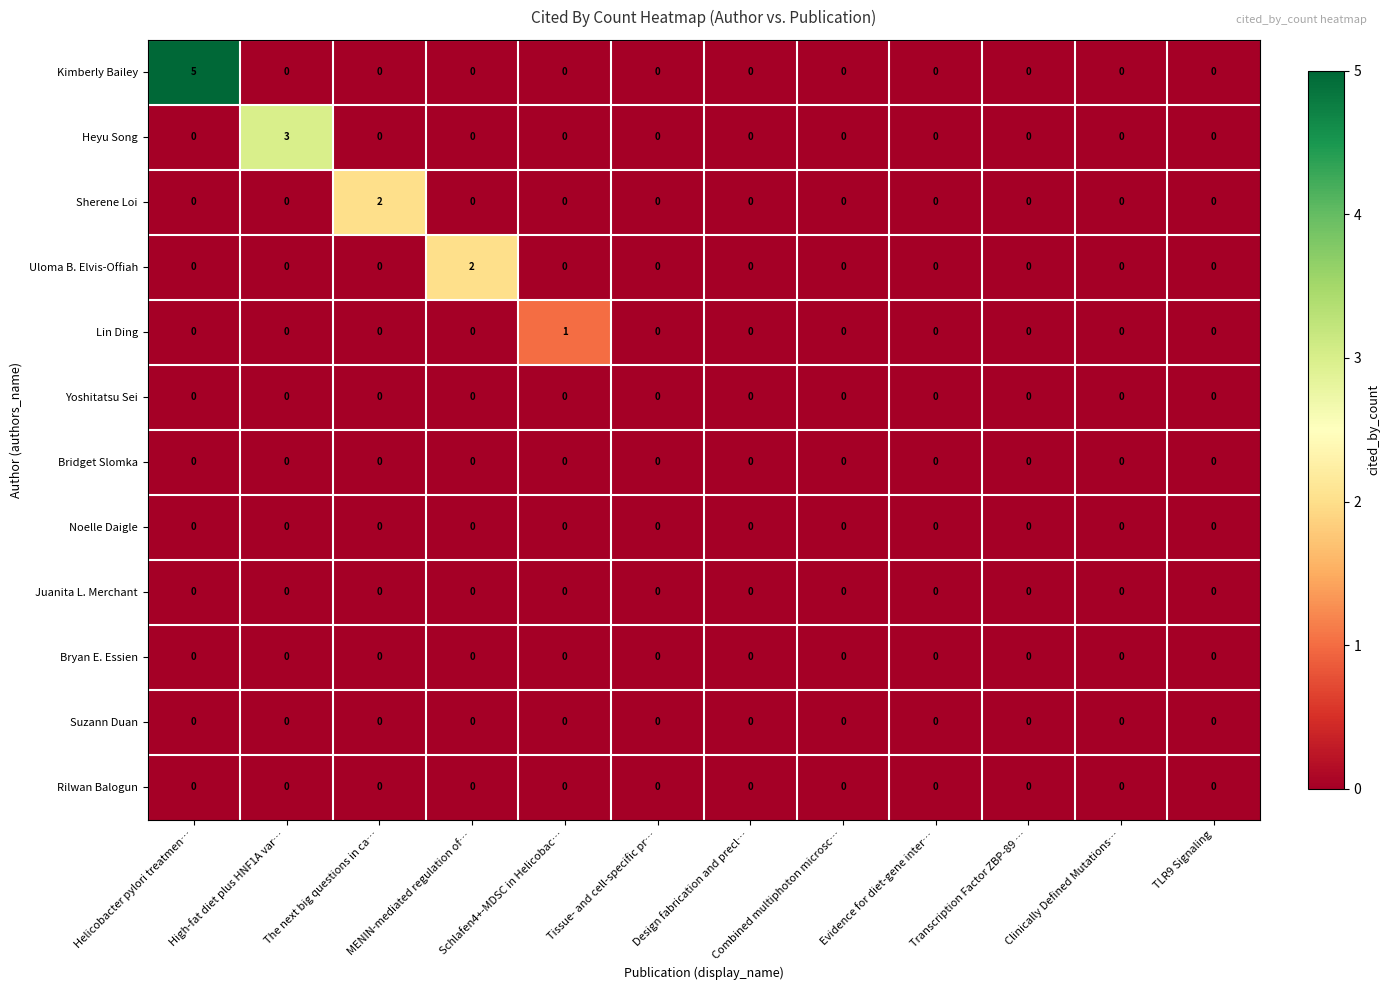

At which category is the sum across all series the highest?

Helicobacter pylori treatmen…